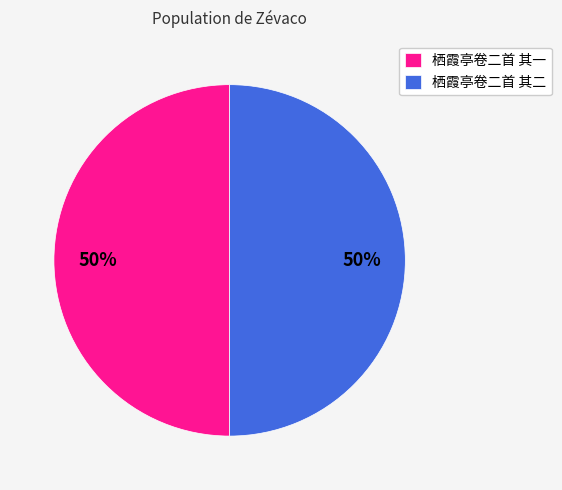

Combined, do 栖霞亭卷二首 其二 and 栖霞亭卷二首 其一 account for over 50%?

Yes